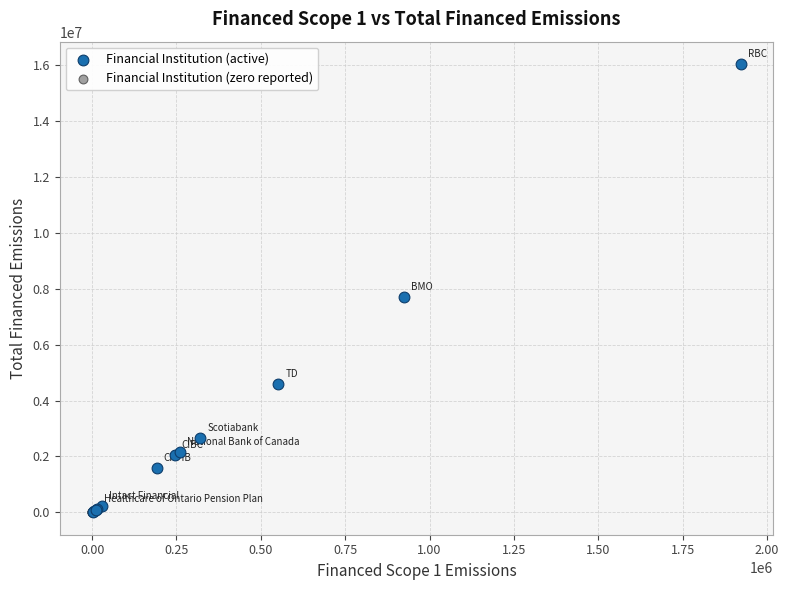

What are all the series names shown in the legend?

Financial Institution (active), Financial Institution (zero reported)